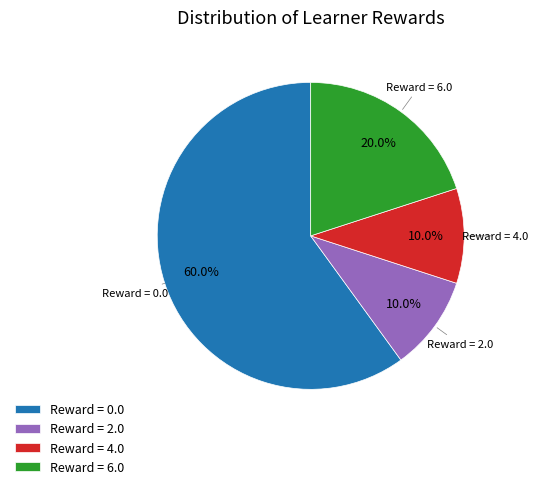

Which slice is the largest?

Reward = 0.0